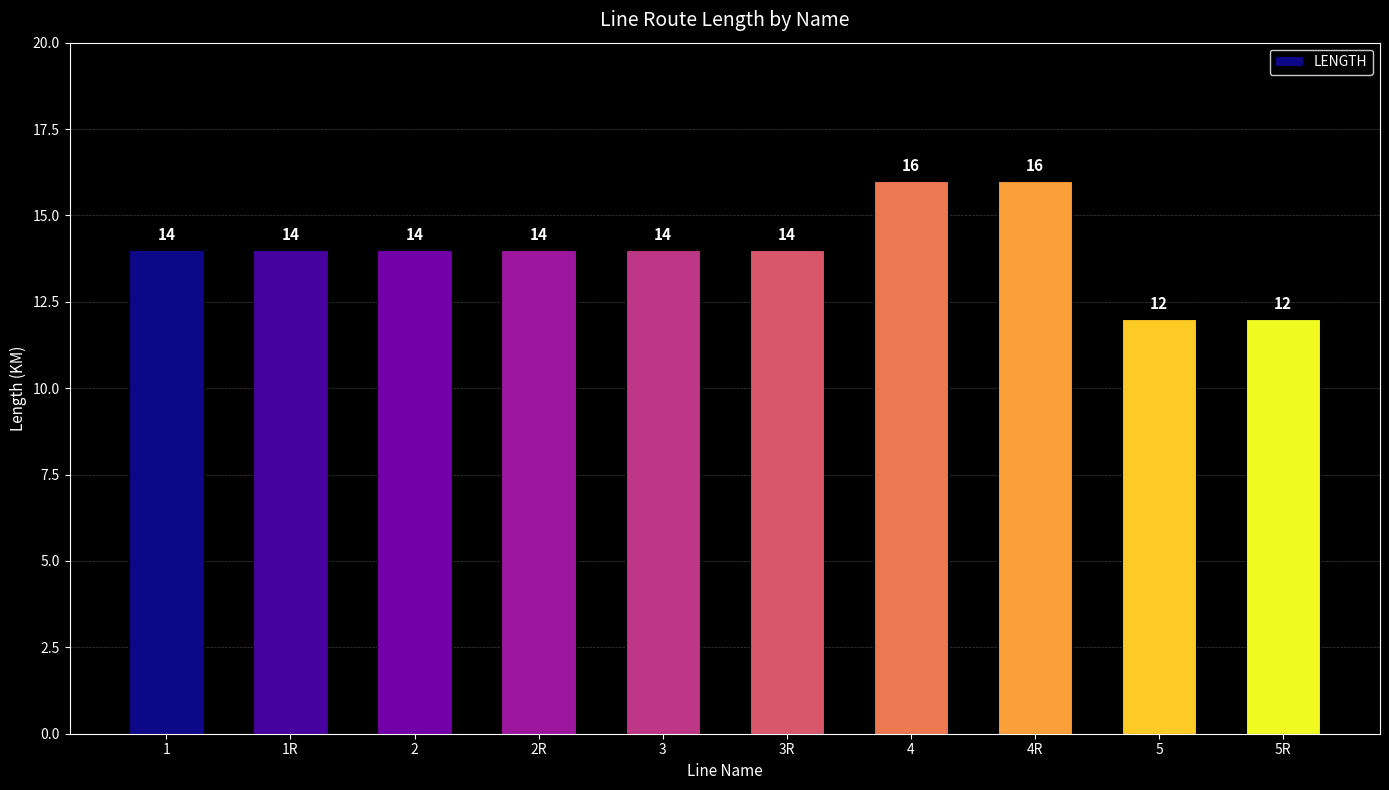

What is the change in value from 2 to 5R?

-2